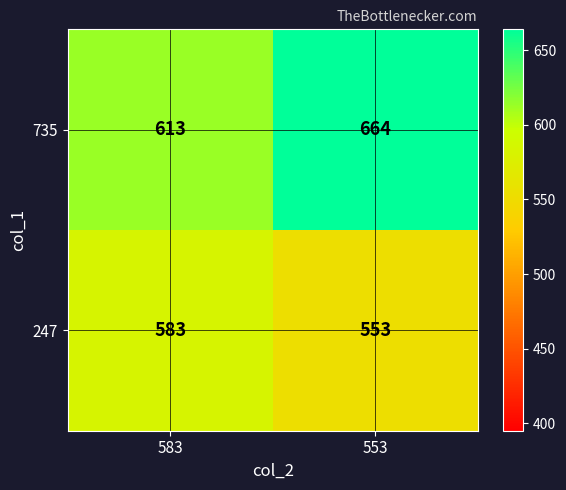

Count the number of categories in the chart.

2